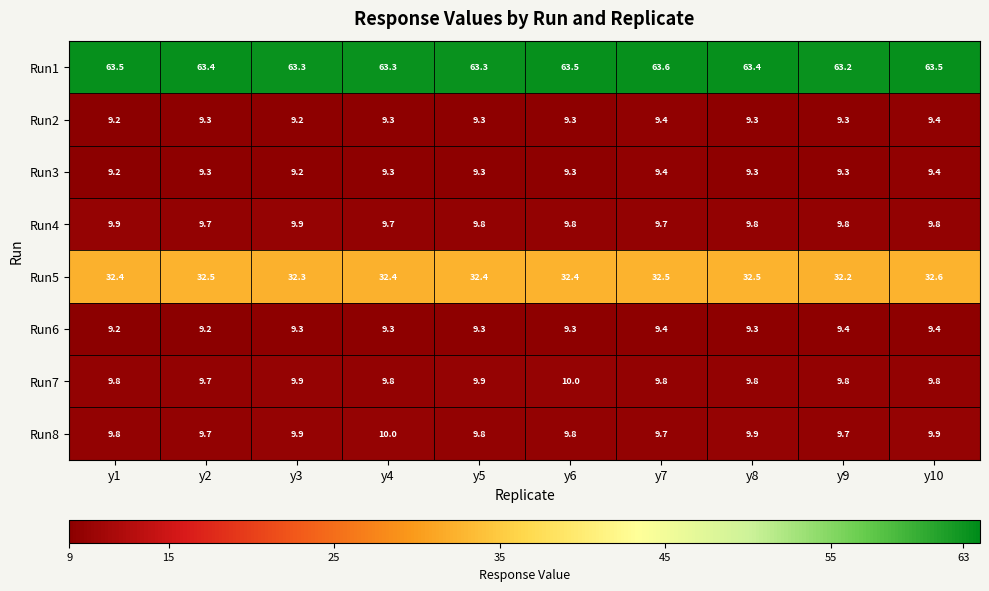

What is the difference between the Run1 values at y9 and y4?

0.1